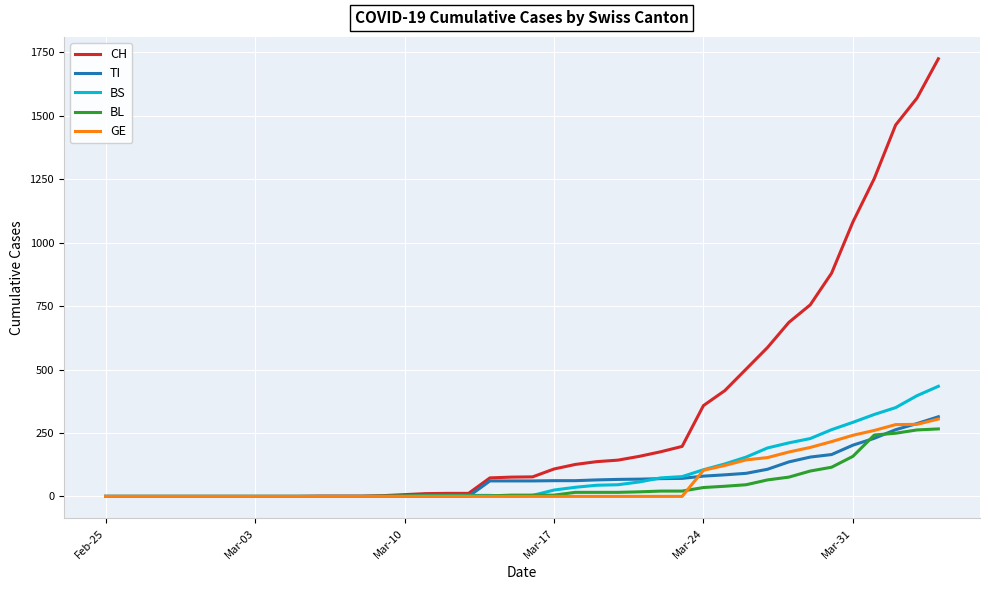

Which series has the largest total across all categories?

CH